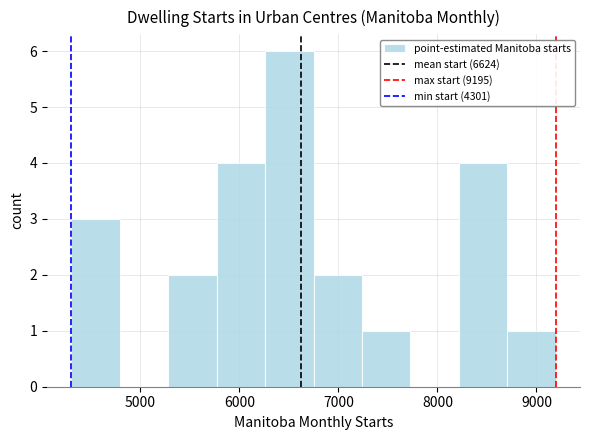

Reading left to right, transcribe this chart: for each bar, give the range it covers on the x-axis and its height. Neither the bar edges nor the heights are printed on the chart, so give them approximately, as read against the axes.

4300 to 4800: 3
4800 to 5300: 0
5300 to 5800: 2
5800 to 6300: 4
6300 to 6700: 6
6700 to 7200: 2
7200 to 7700: 1
7700 to 8200: 0
8200 to 8700: 4
8700 to 9200: 1